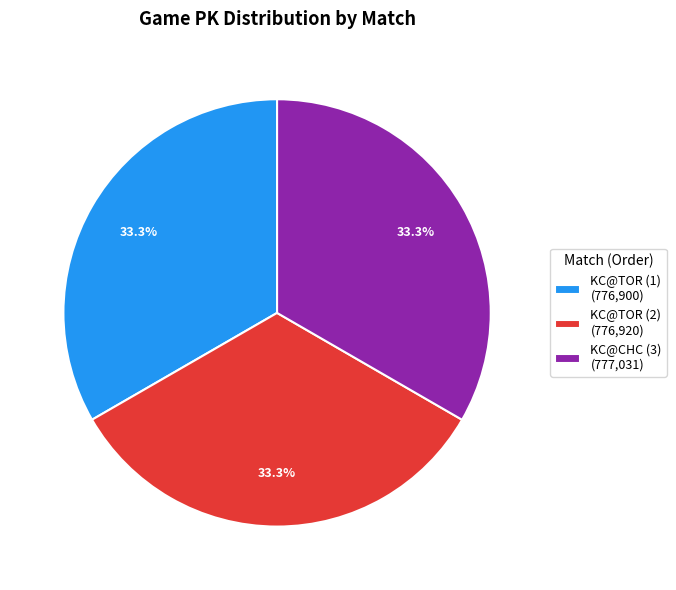

Approximately how many times larger is the value at KC@TOR (2) (776,920) compared to KC@TOR (1) (776,900)?

1.0